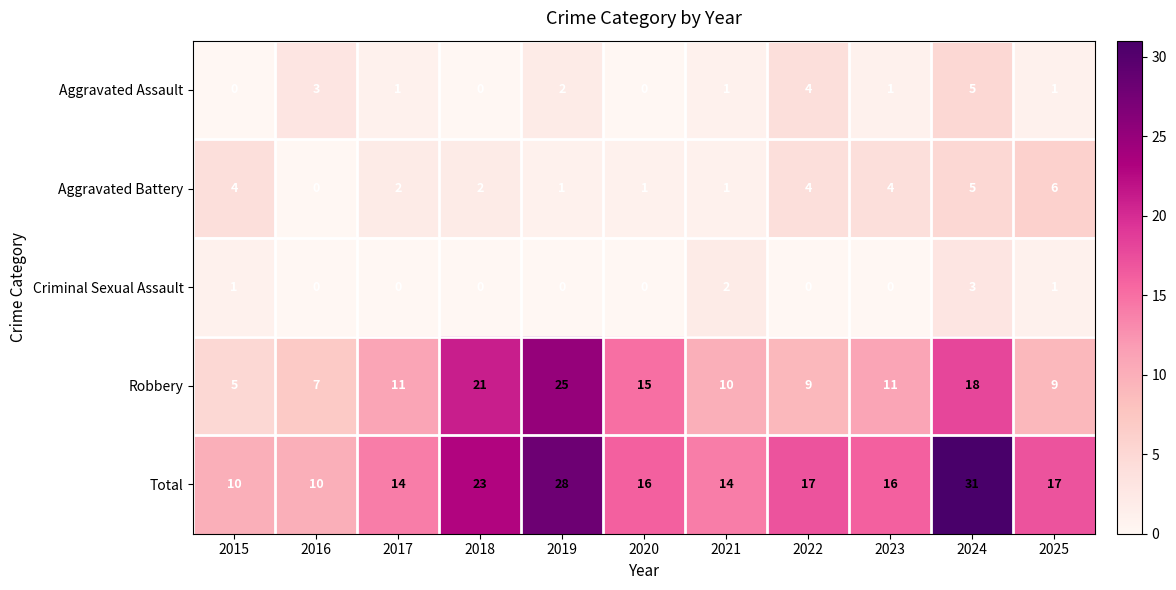

Rank the series at 2023 from lowest to highest value.

Criminal Sexual Assault, Aggravated Assault, Aggravated Battery, Robbery, Total